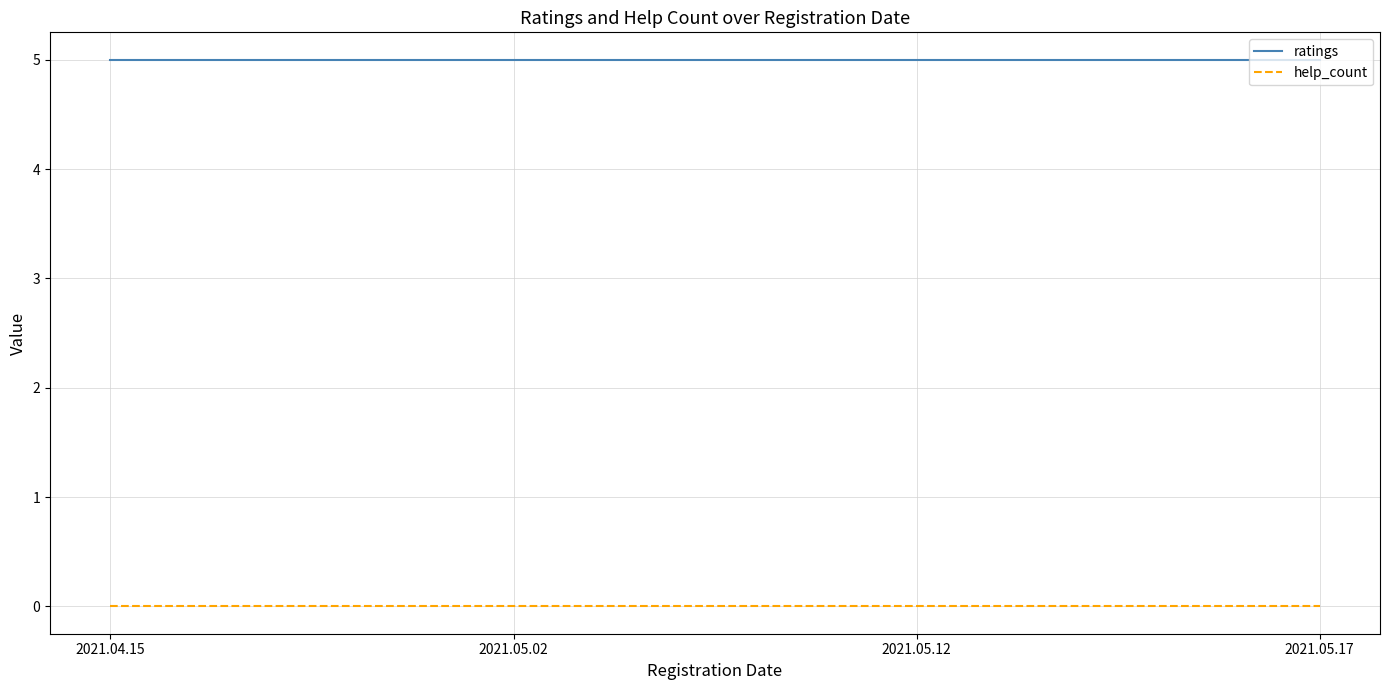

What is the total value across all series at 2021.05.17?

5